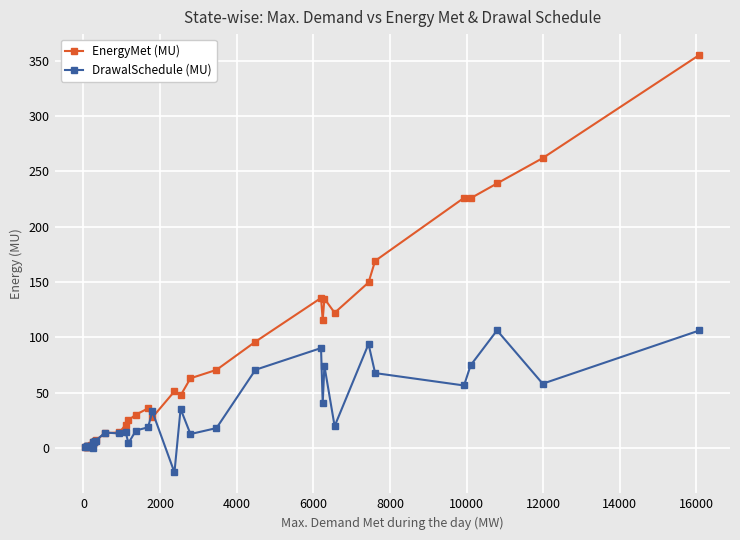

At how many categories does at least one series exceed 233?

3